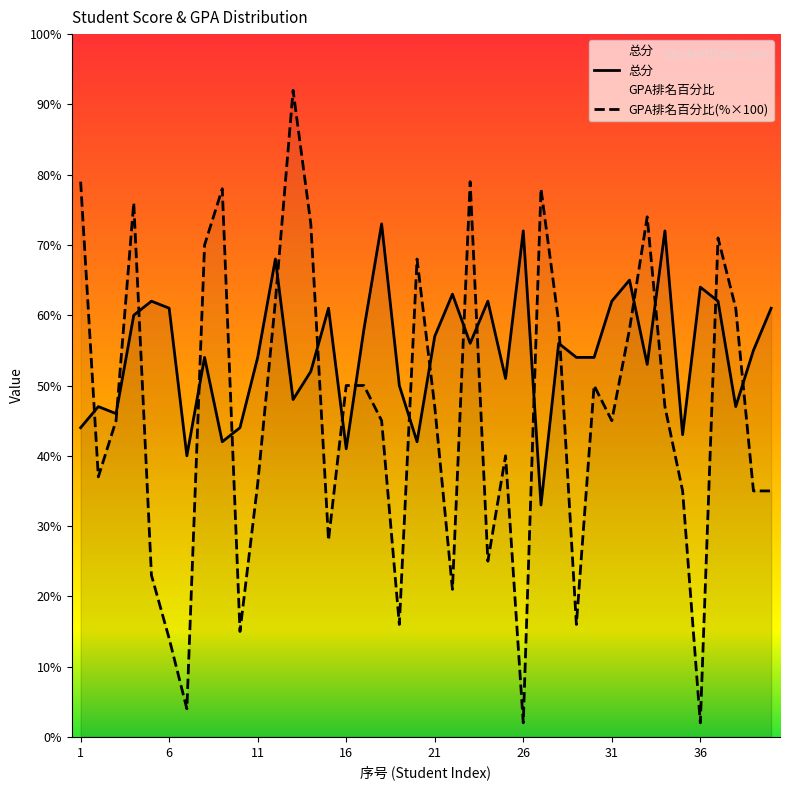

How many lines are shown in the chart?

2